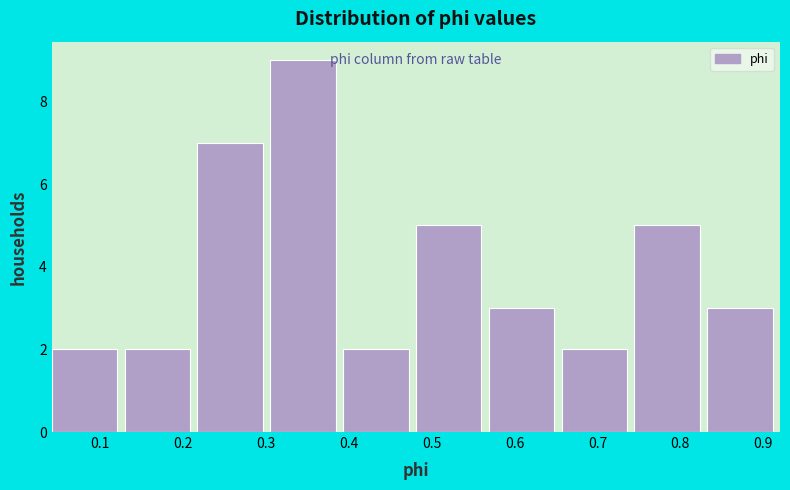

Over which range of the x-axis is the bar tallest?

0.30 to 0.39